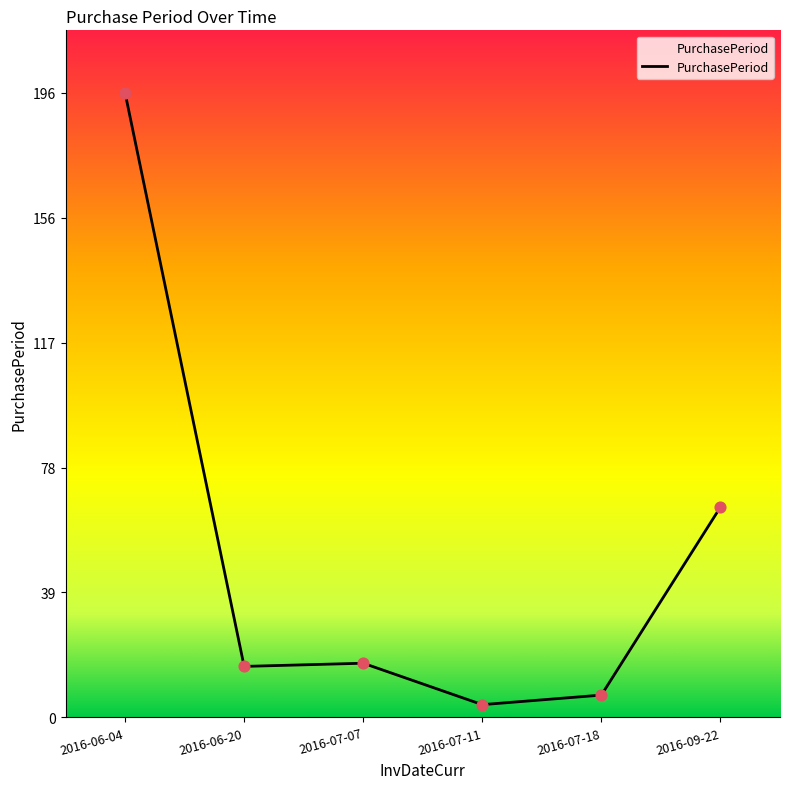

Between 2016-07-07 and 2016-06-04, which is larger?

2016-06-04